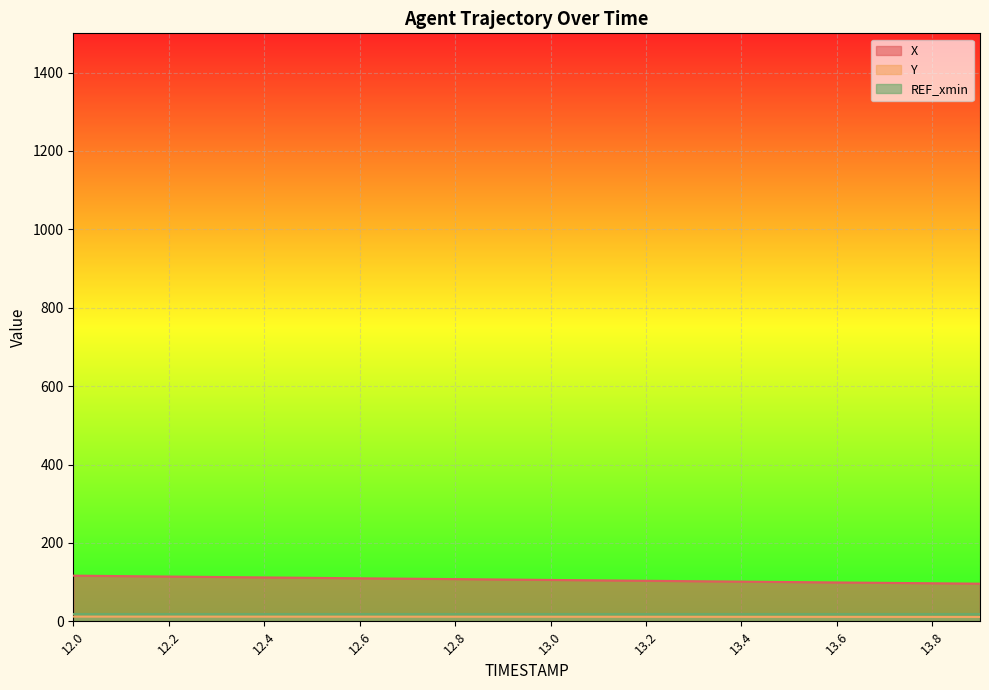

Which series has the largest total across all categories?

X